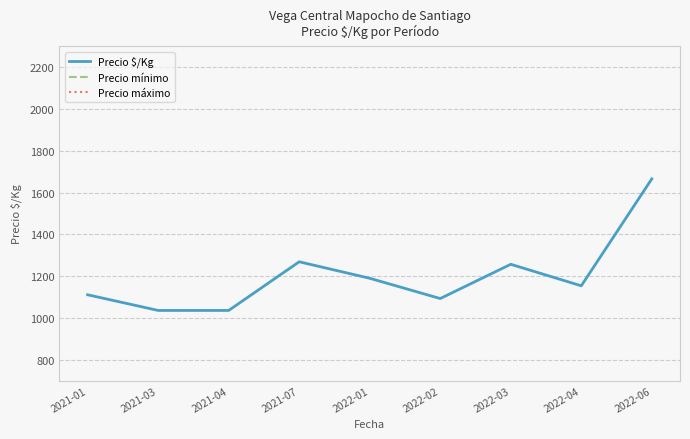

Is the value of Precio $/Kg at 2021-07 greater than the value of Precio mínimo at 2021-01?

No